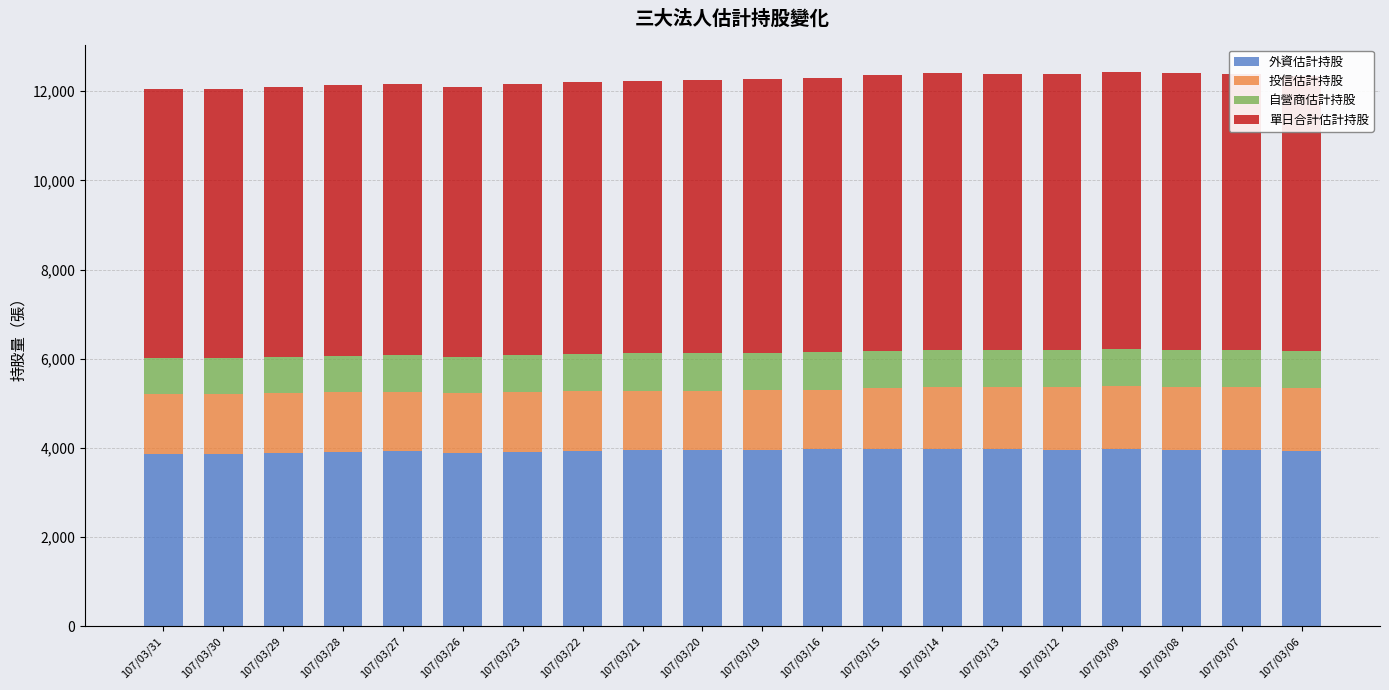

Are the bars grouped side by side (vs. stacked)?

No